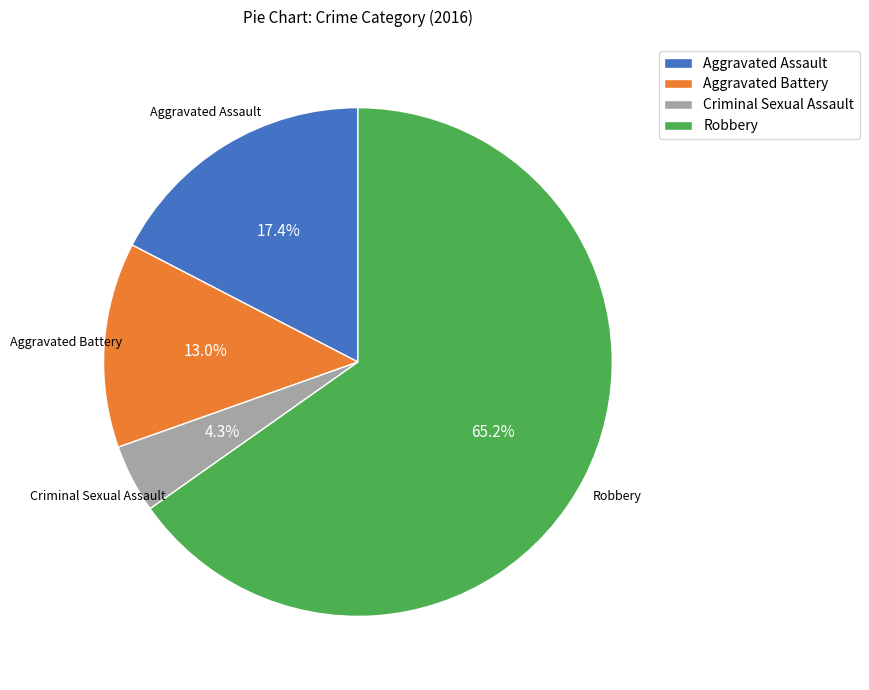

What is the smallest slice in the pie chart?

Criminal Sexual Assault